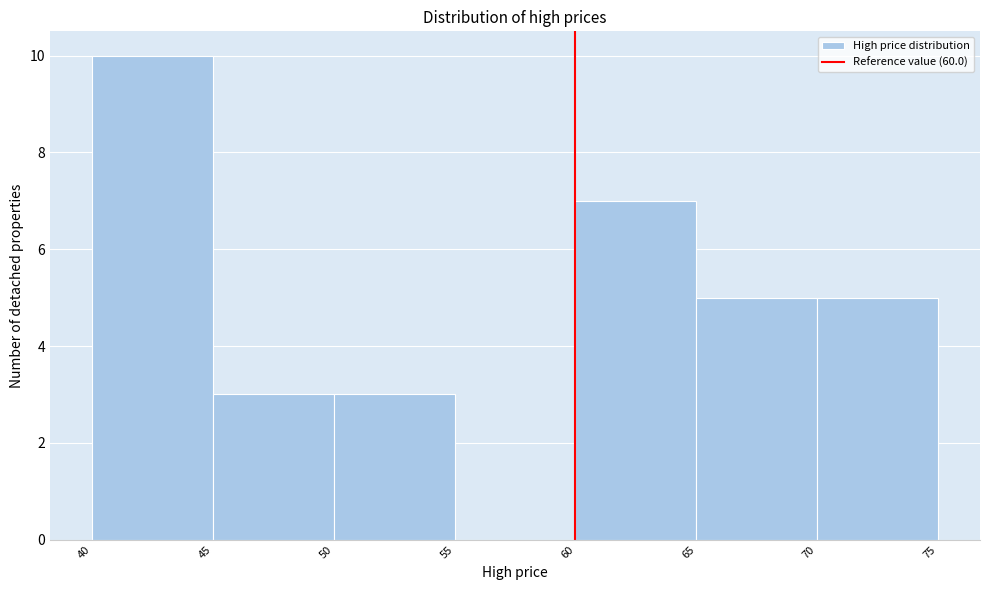

Over which range of the x-axis is the bar tallest?

40 to 45